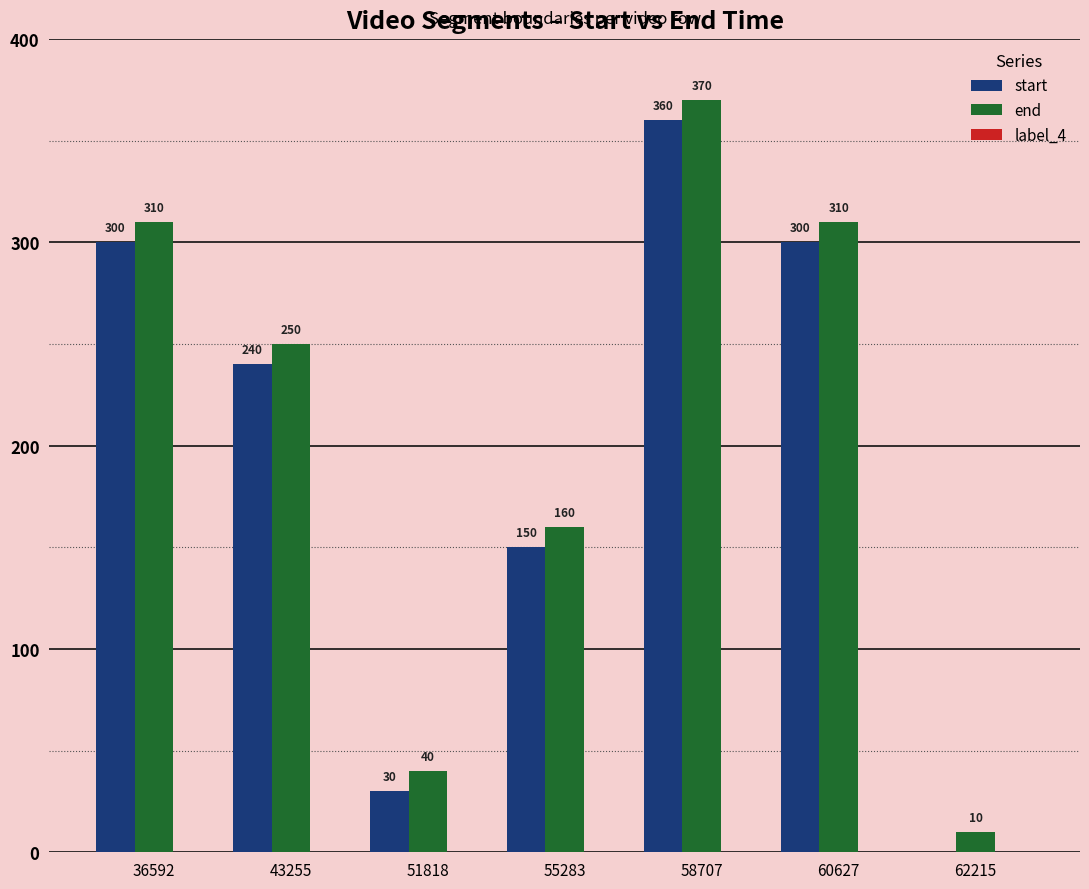

How many data points does each series have?

7